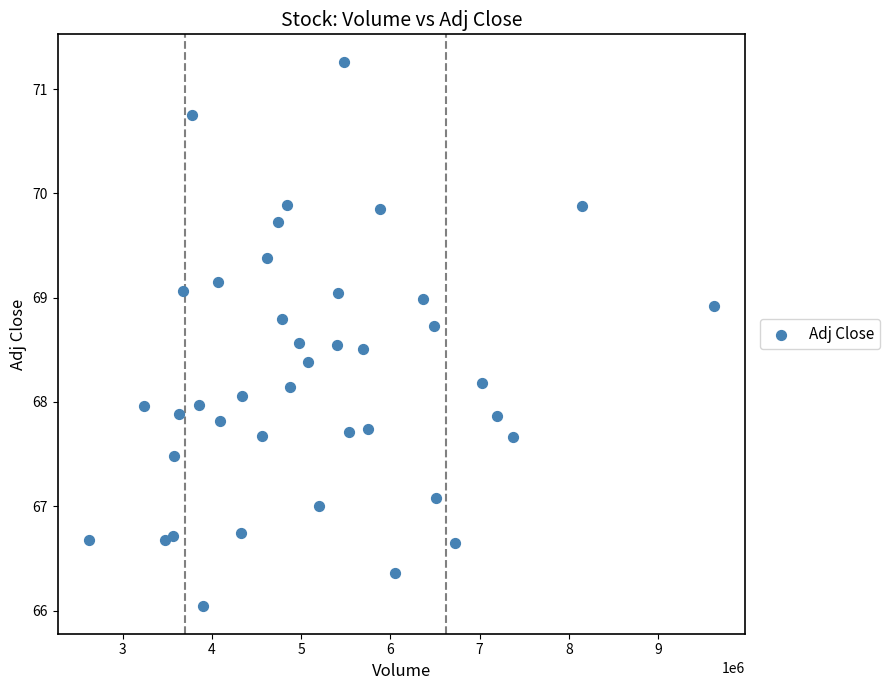

What is the range of Y values (max minus min)?

5.2